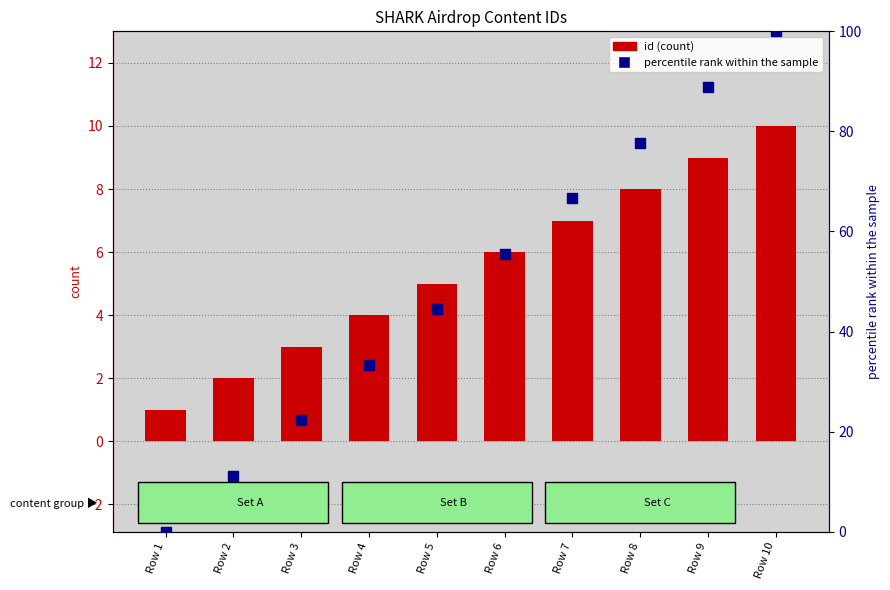

What are all the series names shown in the legend?

id, percentile rank within the sample